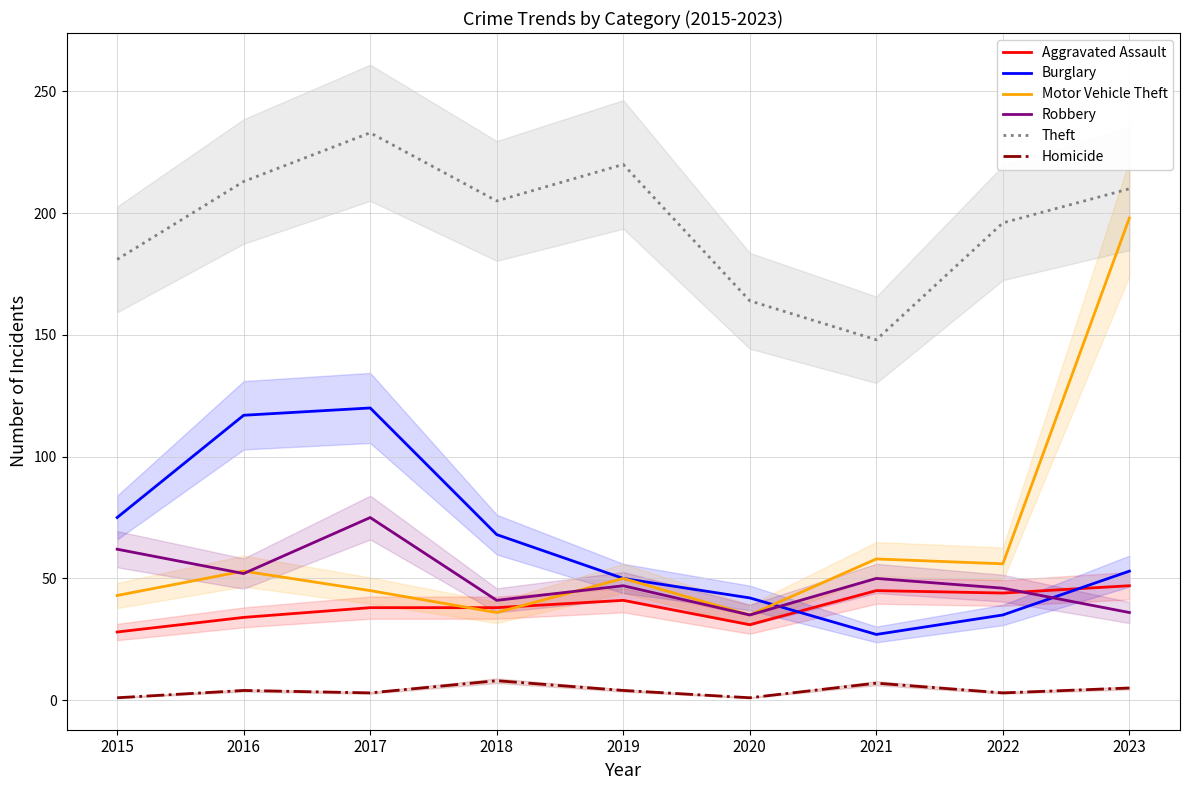

Which series has the largest range (max minus min)?

Motor Vehicle Theft